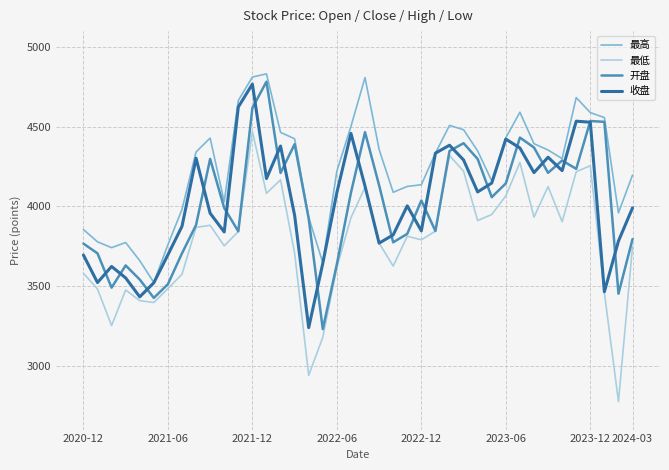

True or false: 收盘 has more than 0 interior local peaks.

True